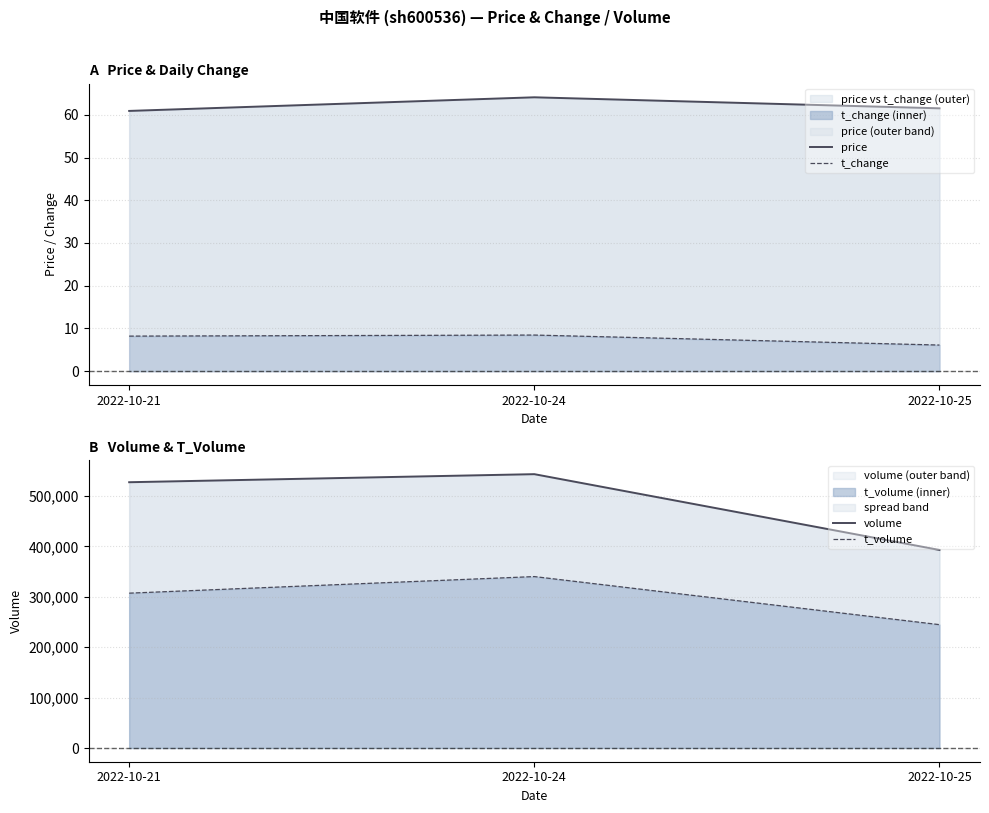

What is the average value of the volume series?

488023.7